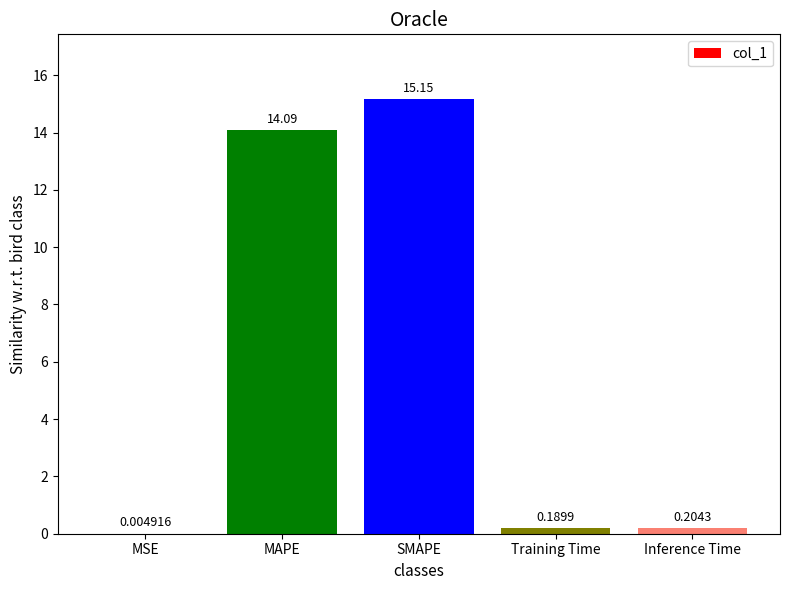

What is the change in value from MSE to Training Time?

+0.2